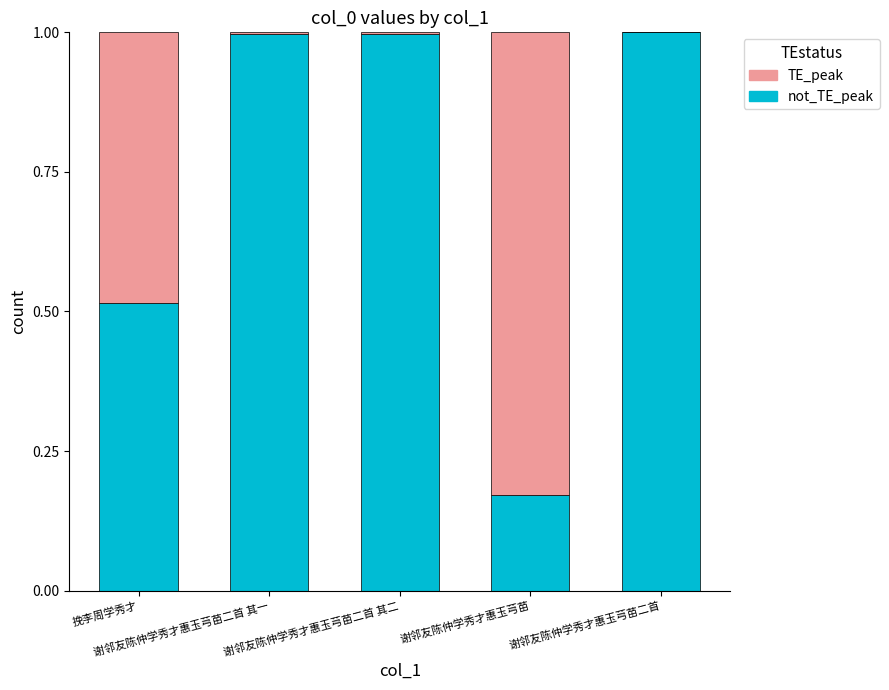

What is the value of the not_TE_peak bar at the 5th from the left?

1.0